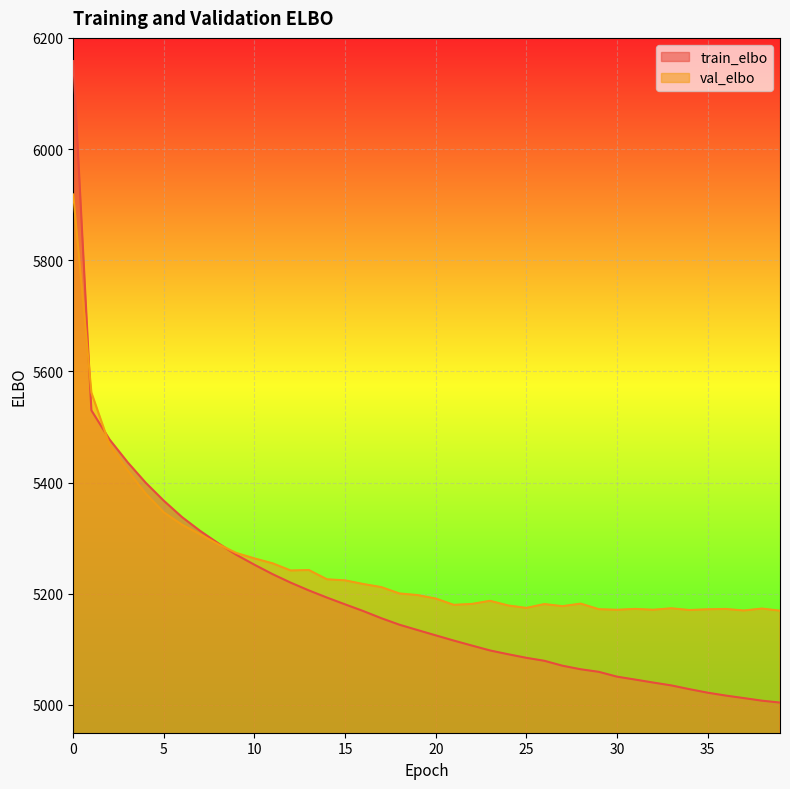

Does the chart display data point markers on the line(s)?

No